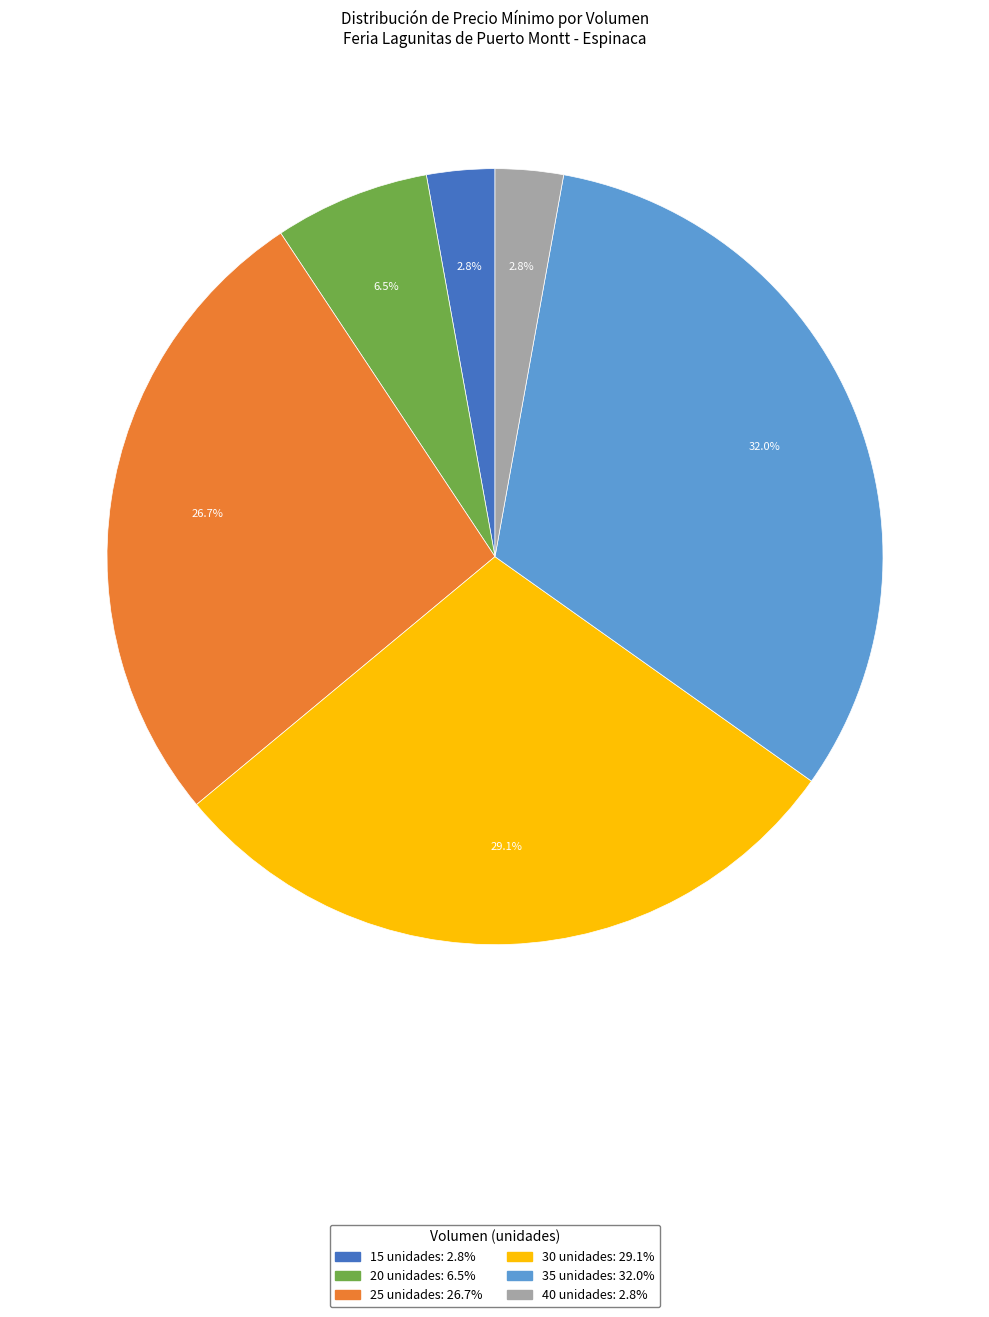

Count the number of slices in the pie.

6